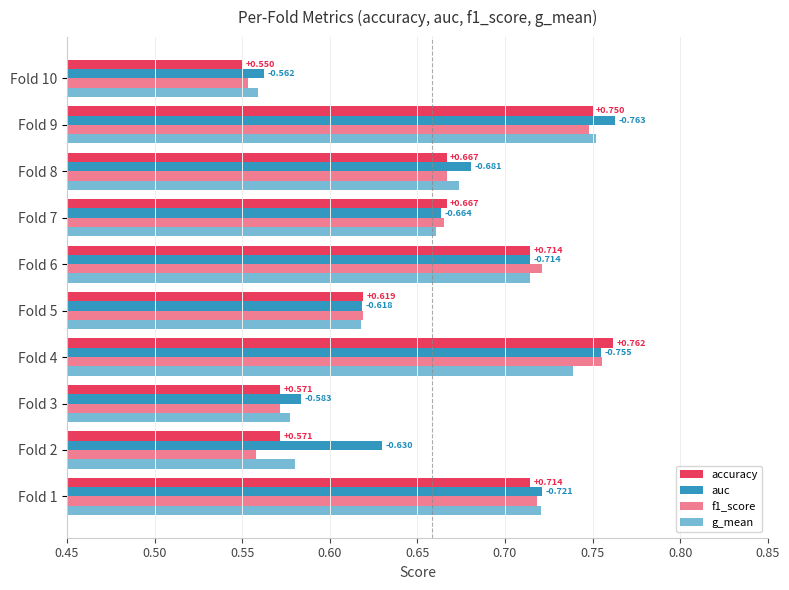

What is the difference between the maximum and minimum values in the auc series?

0.2